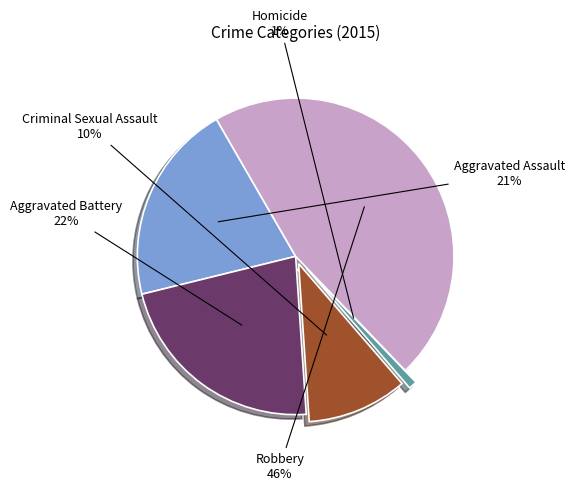

Is there a majority slice in this chart?

No